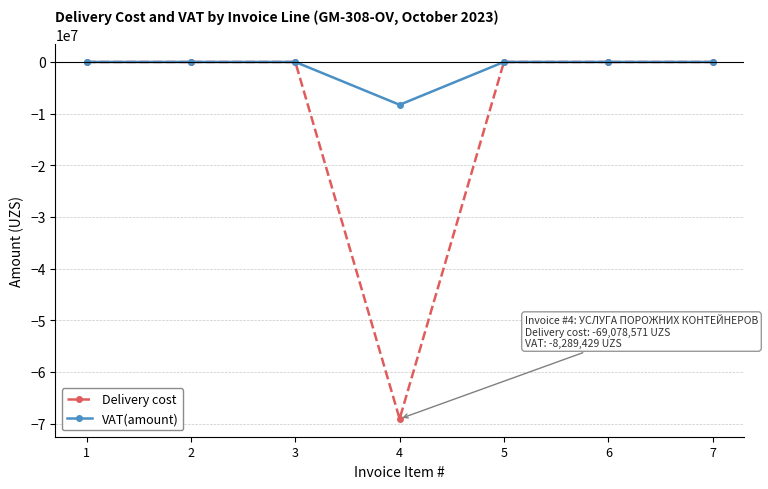

What are all the series names shown in the legend?

Delivery cost, VAT(amount)